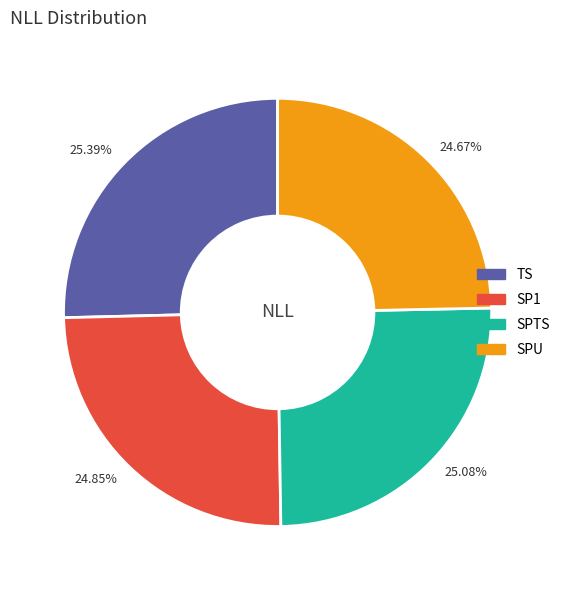

Do 24.67% and 25.39% together represent more than half of the pie?

Yes